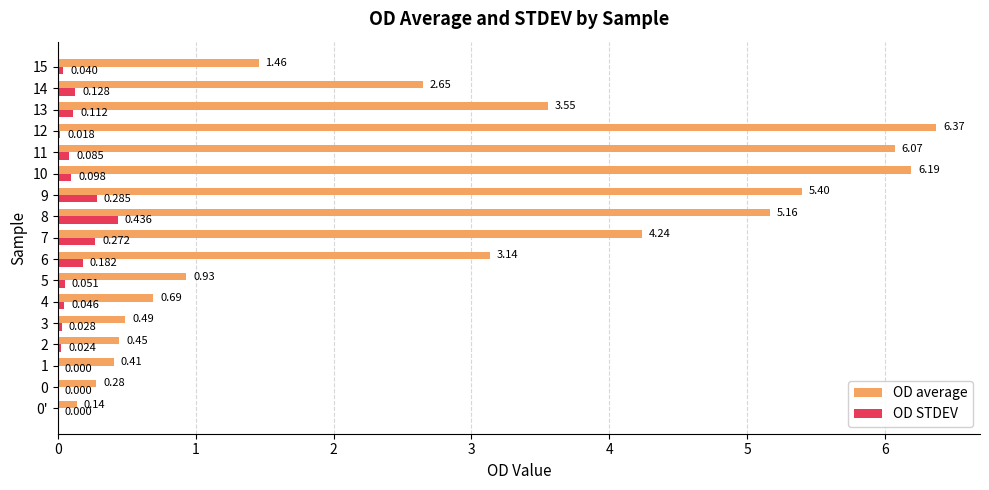

How many values in OD STDEV are above zero?

16